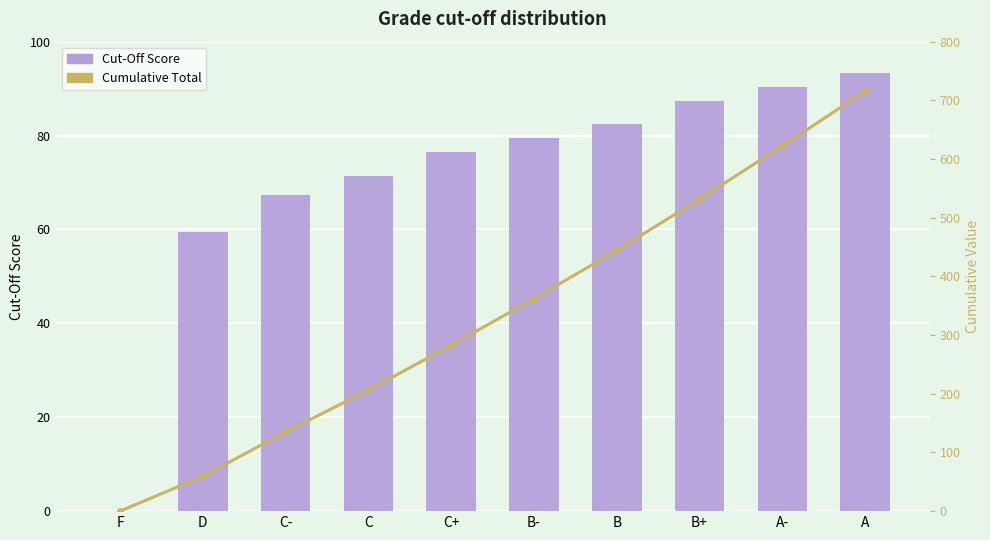

What position from the right is C-?

8